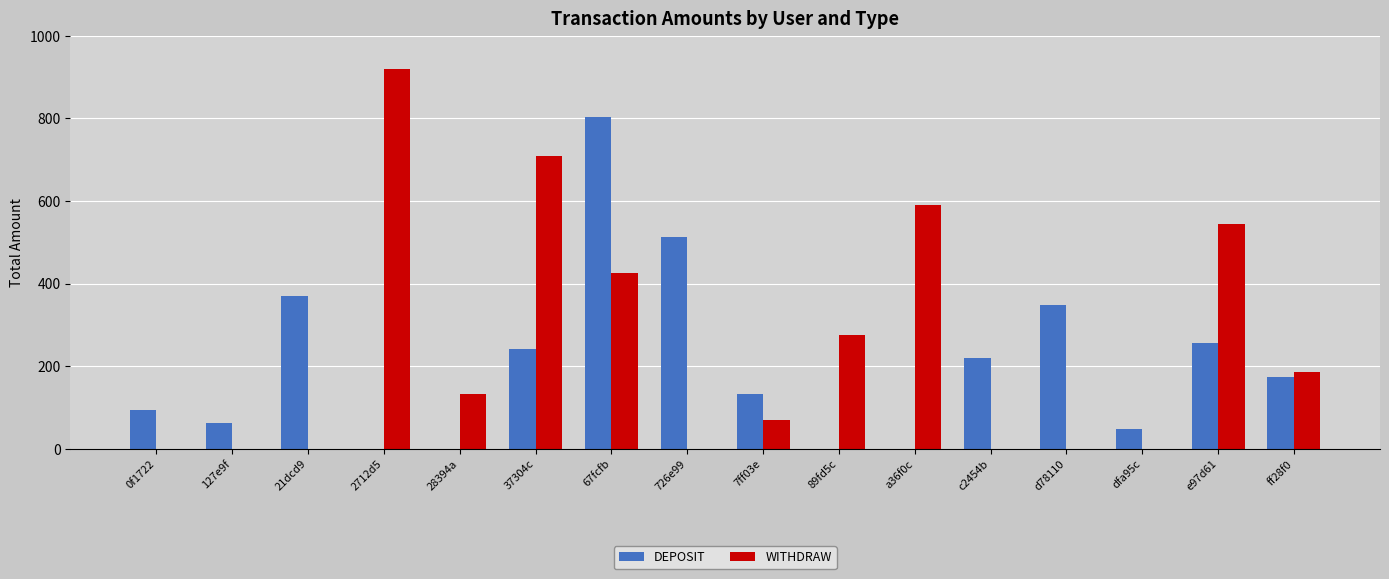

Is it true that DEPOSIT equals 802.5 at 67fcfb?

True